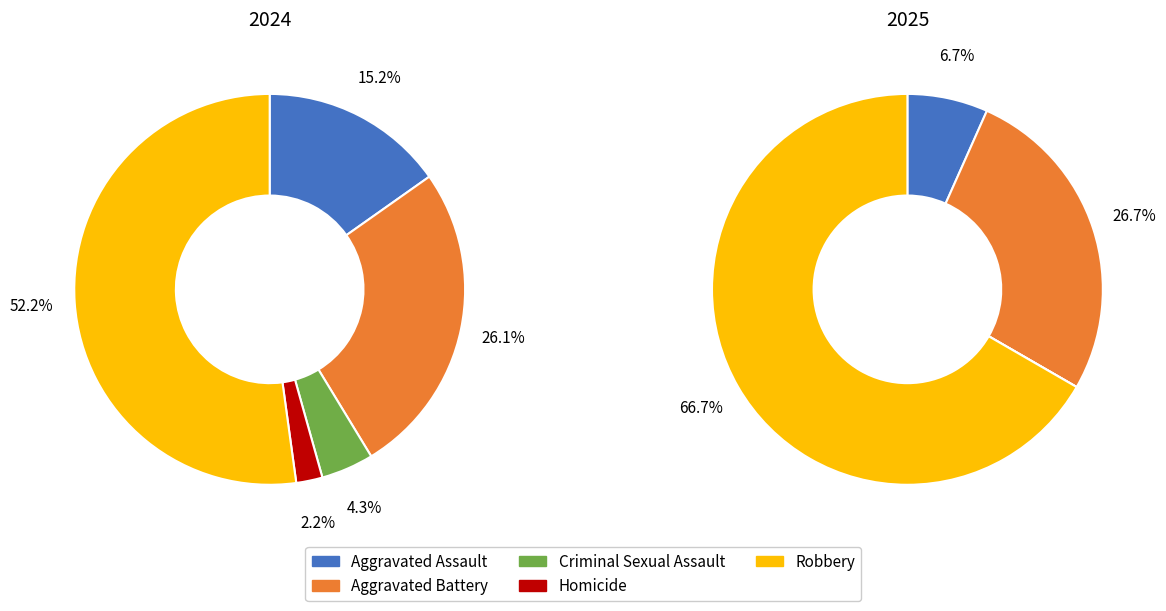

Rank the categories by value from highest to lowest.

Robbery, Aggravated Battery, Aggravated Assault, Criminal Sexual Assault, Homicide